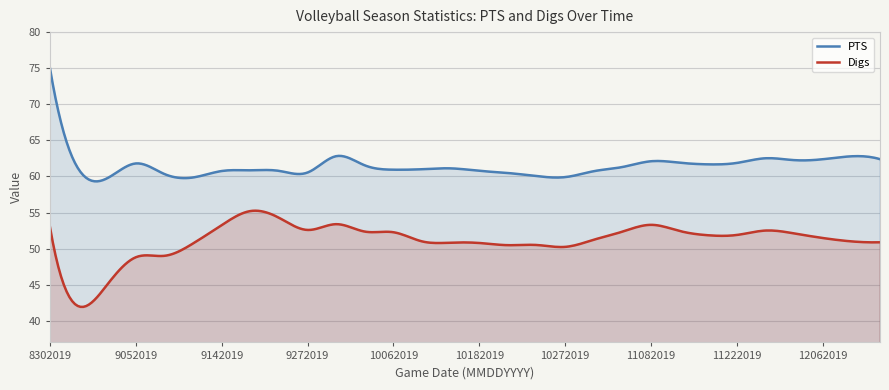

At which category does Digs reach its first local valley?

8312019